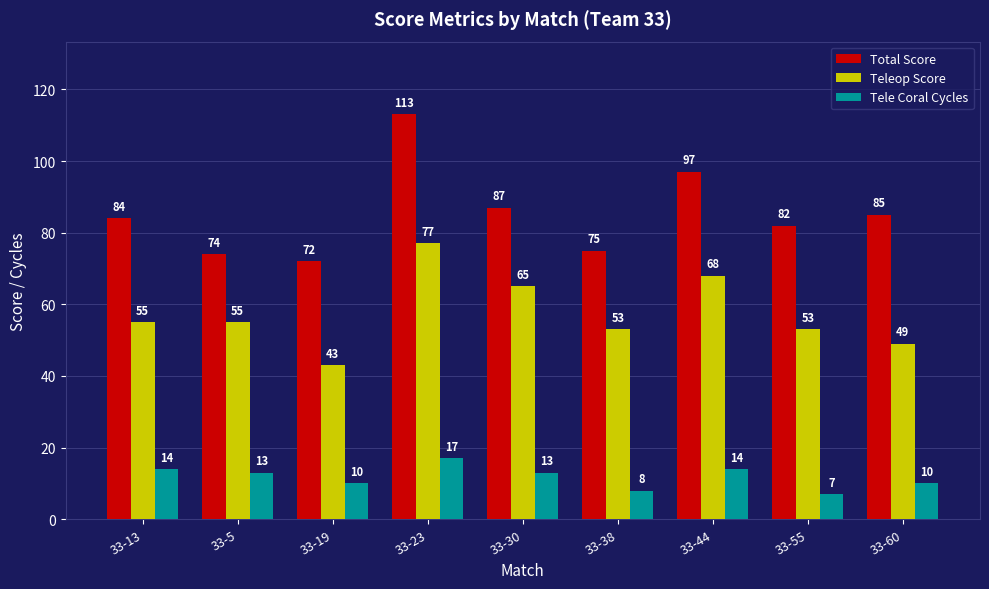

Count the number of data series in this chart.

3